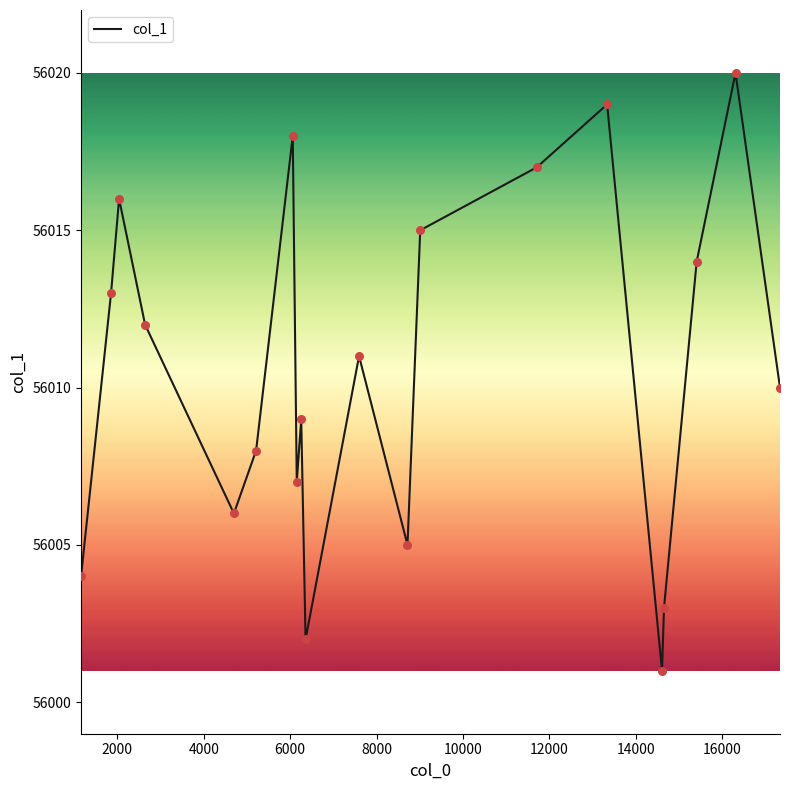

What is the difference between the maximum and minimum values?

19